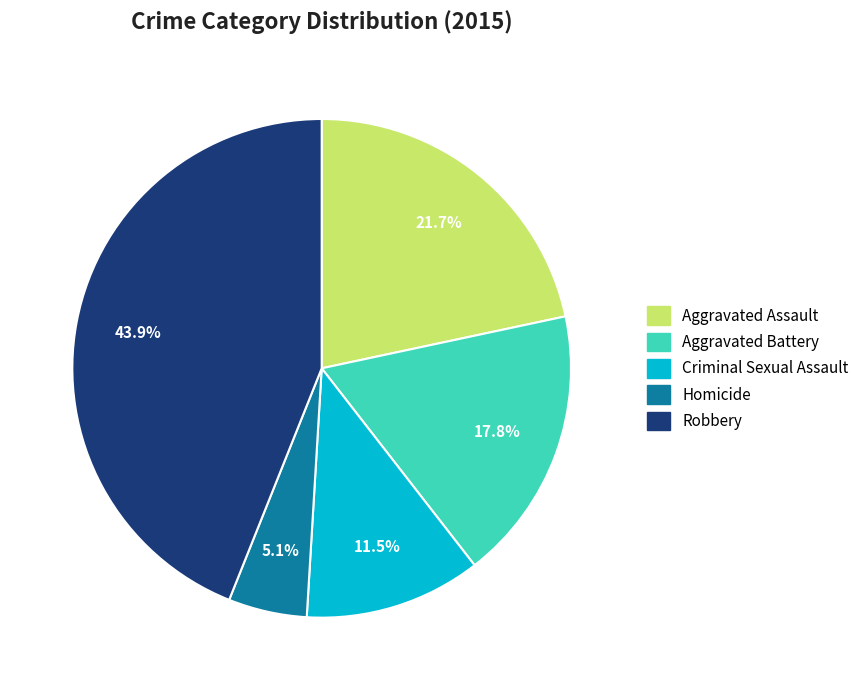

To the nearest percent, what portion does Homicide represent?

5%